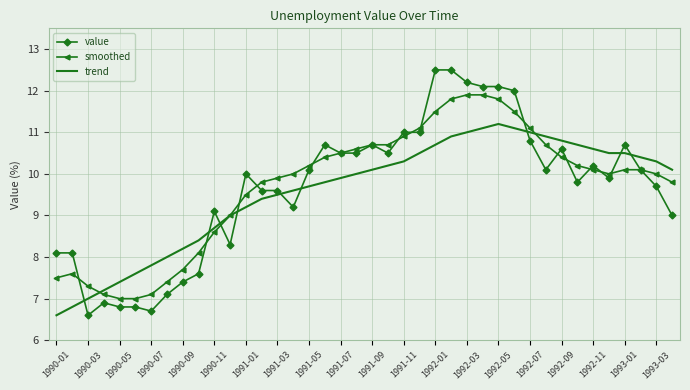

What is the minimum value shown in the chart?

6.6